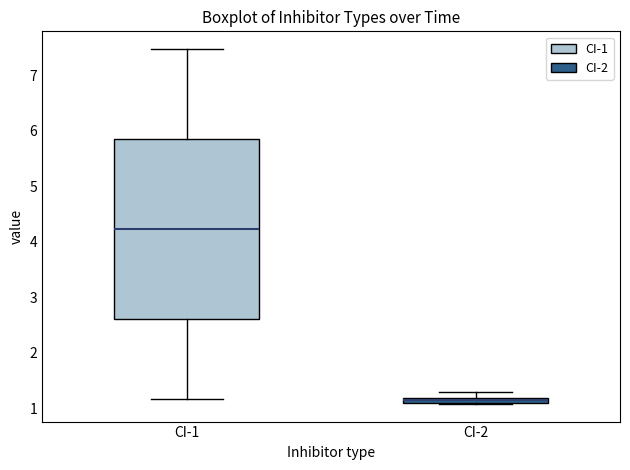

Where is the upper edge of the box for CI-1 on the y-axis? The values are not printed on the chart, so give them approximately, as read against the axis.

5.9